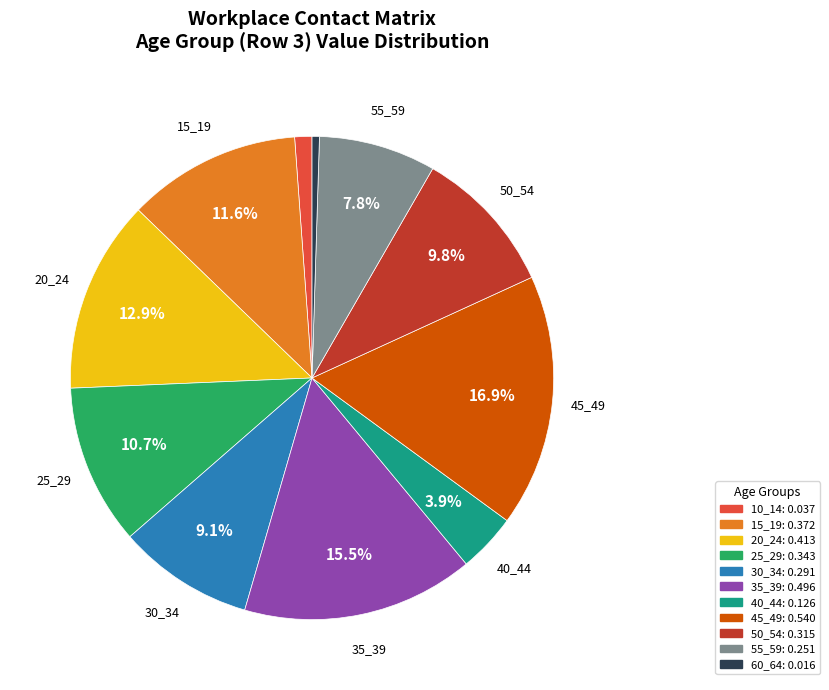

How many slices are in this pie chart?

11